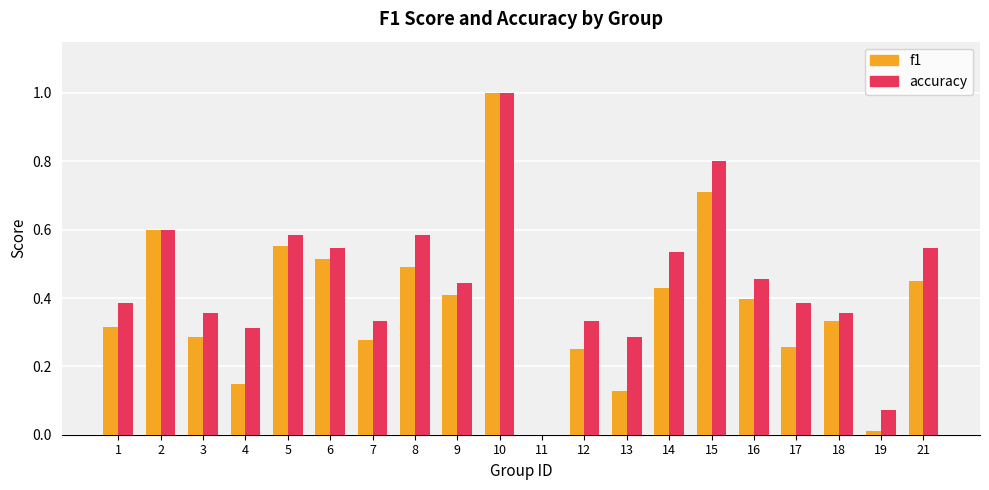

How many distinct data groups are displayed?

2